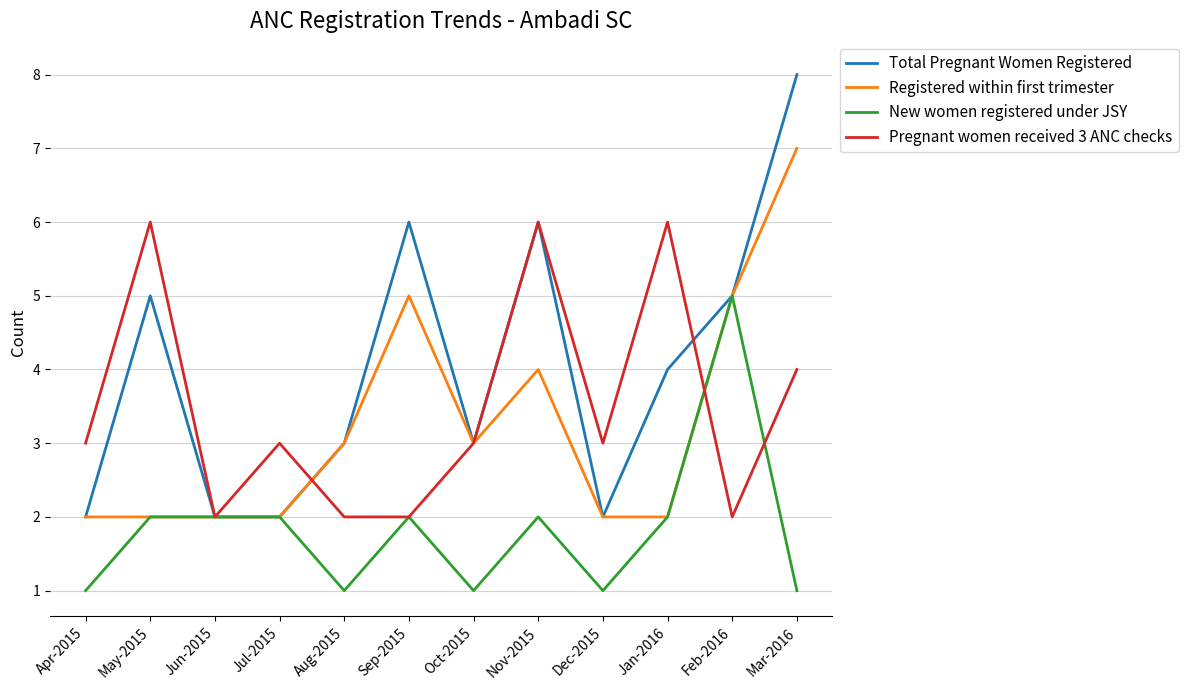

What position from the left is Oct-2015?

7